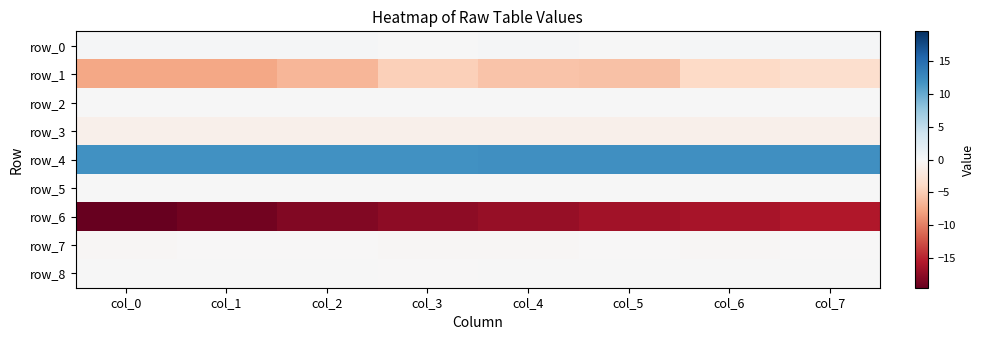

What value does the row_8 series have at col_6?

0.1